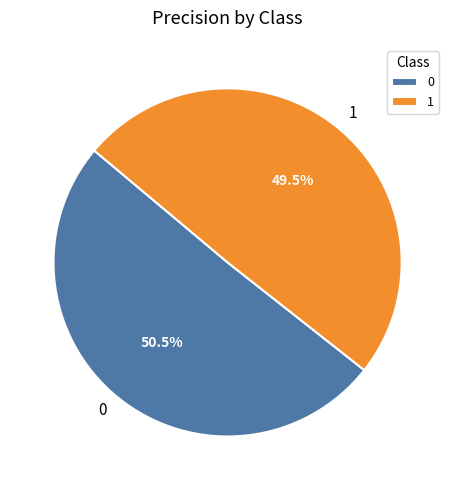

Combined, what portion of the pie is 1 and 0?

100.0%